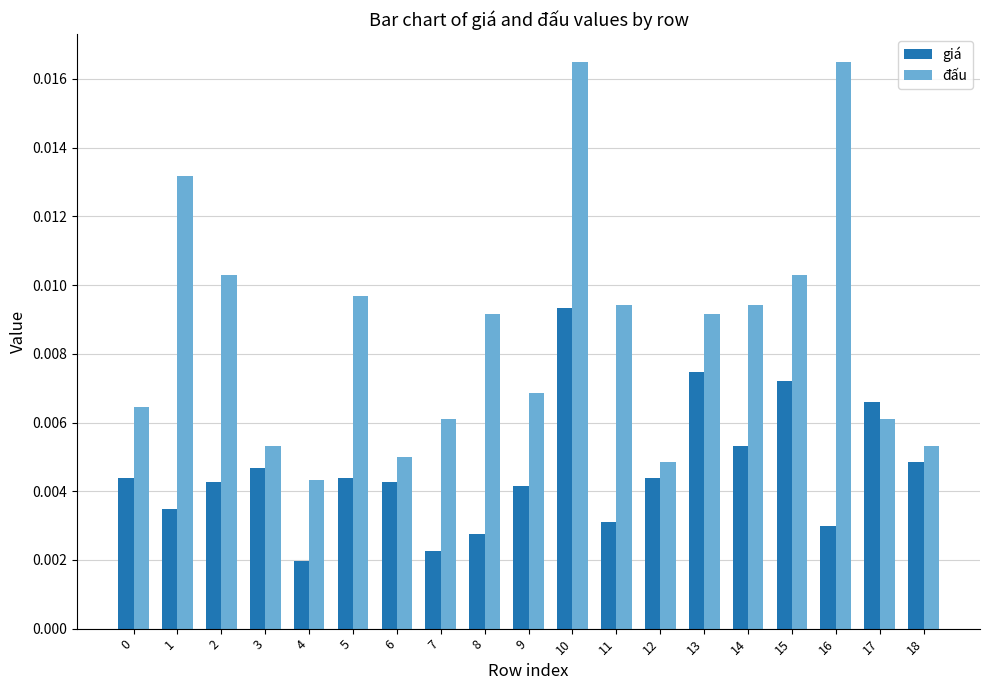

At which label is đấu closest to 0?

4